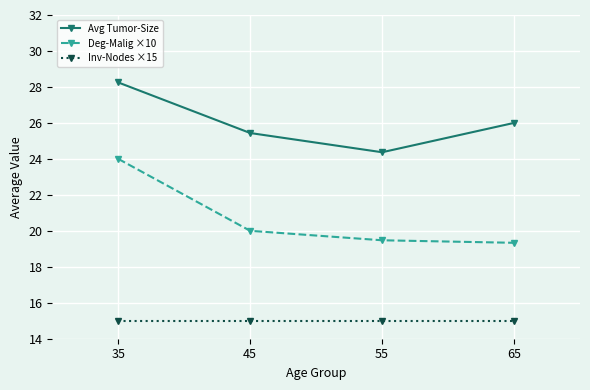

Rank the categories by Avg Tumor-Size value from lowest to highest.

55, 45, 65, 35